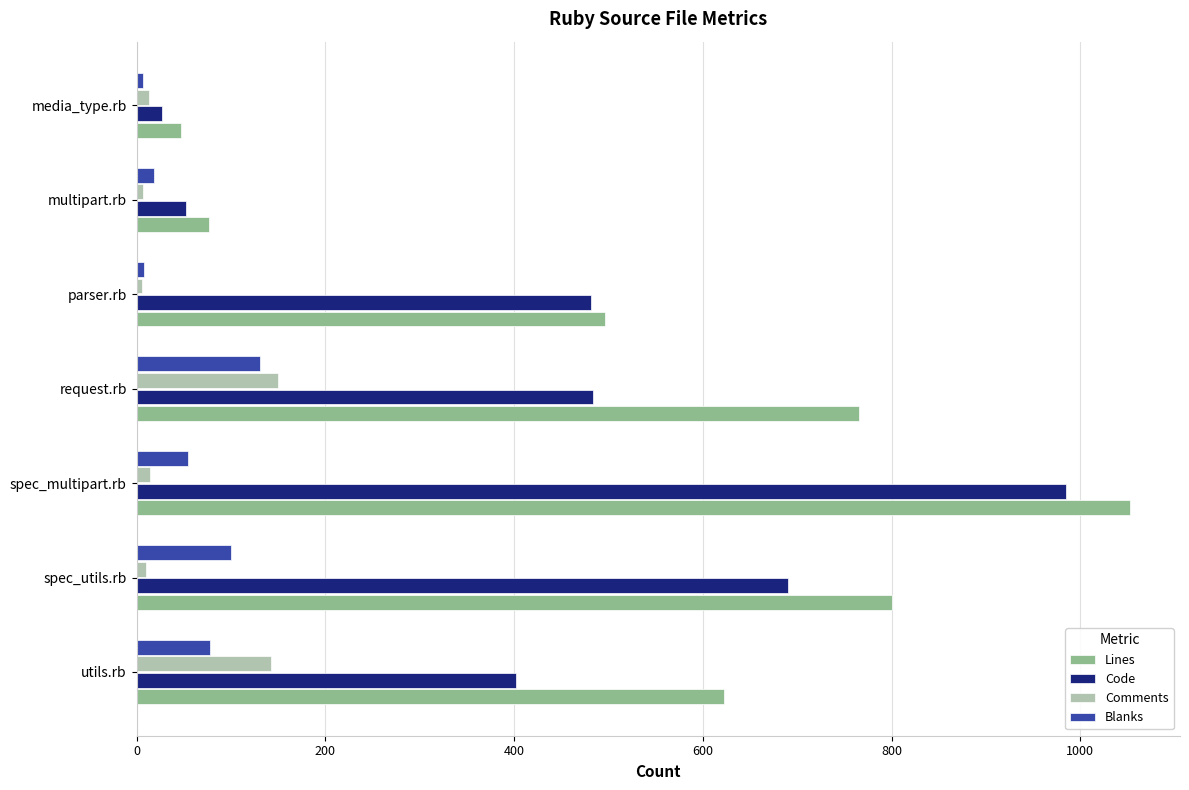

True or false: Comments has a value of 80 at utils.rb.

False